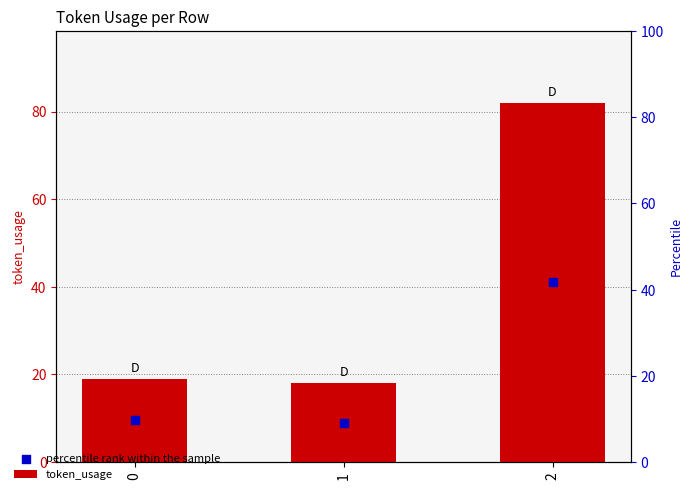

What is the total value across all series at 2?

123.0